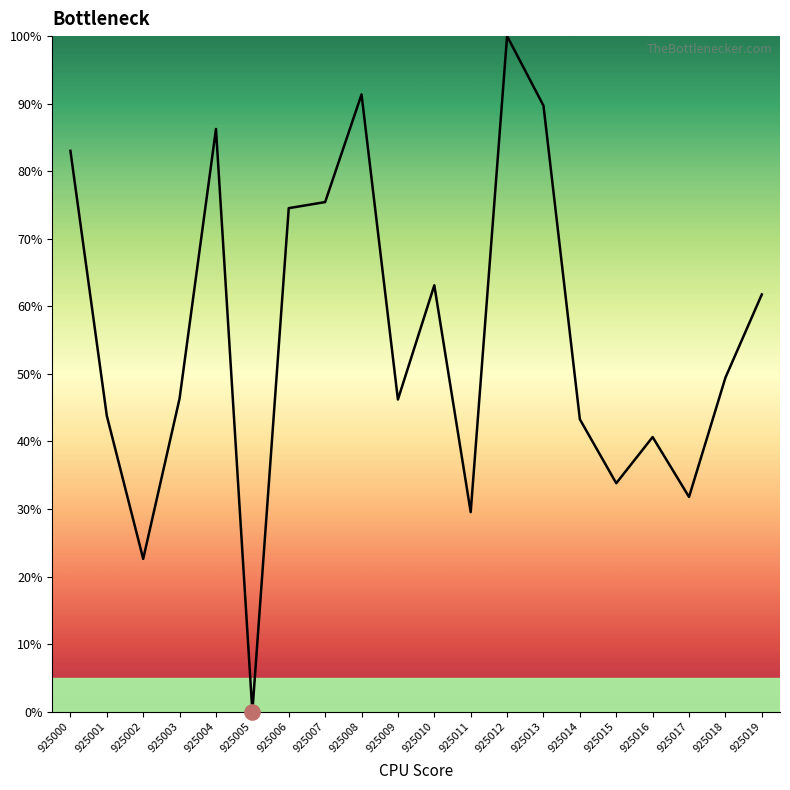

Approximately how many times larger is the value at 925017 compared to 925002?

1.4